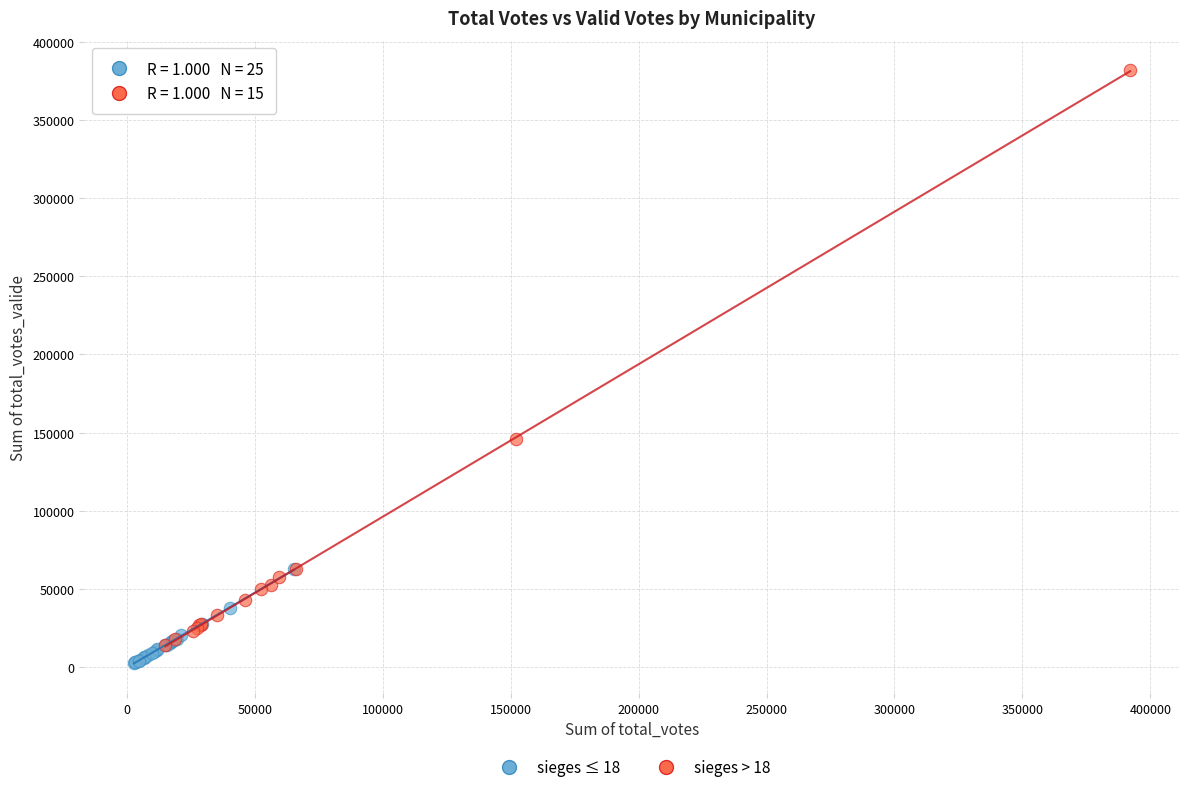

Which series has the widest spread of Y values?

sieges > 18